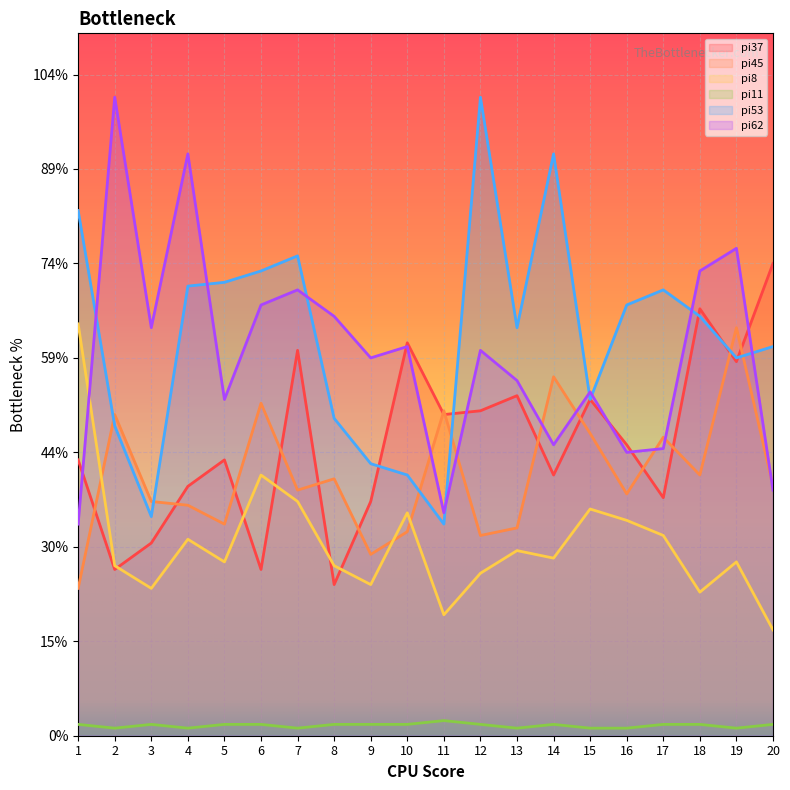

Where is pi11 nearest to the value 3?

1